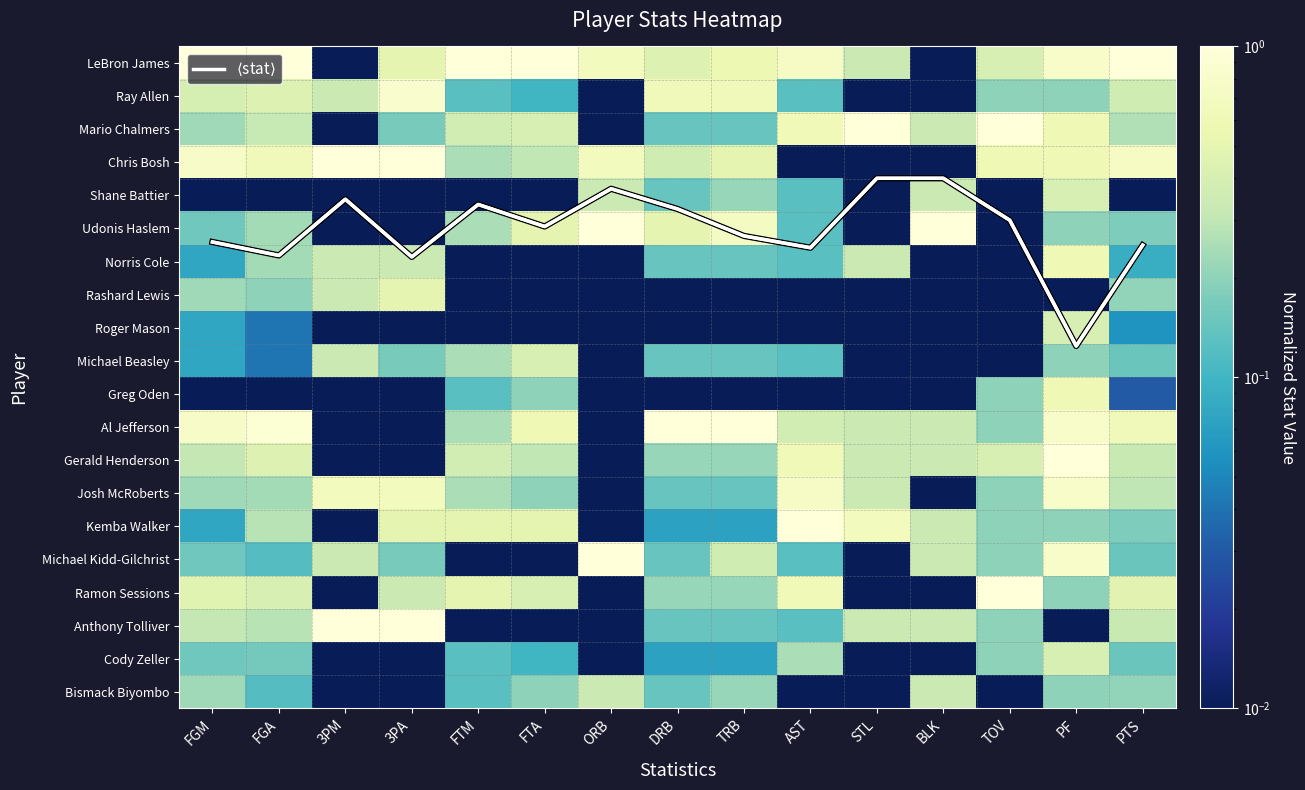

What is the greatest value displayed?

8.6